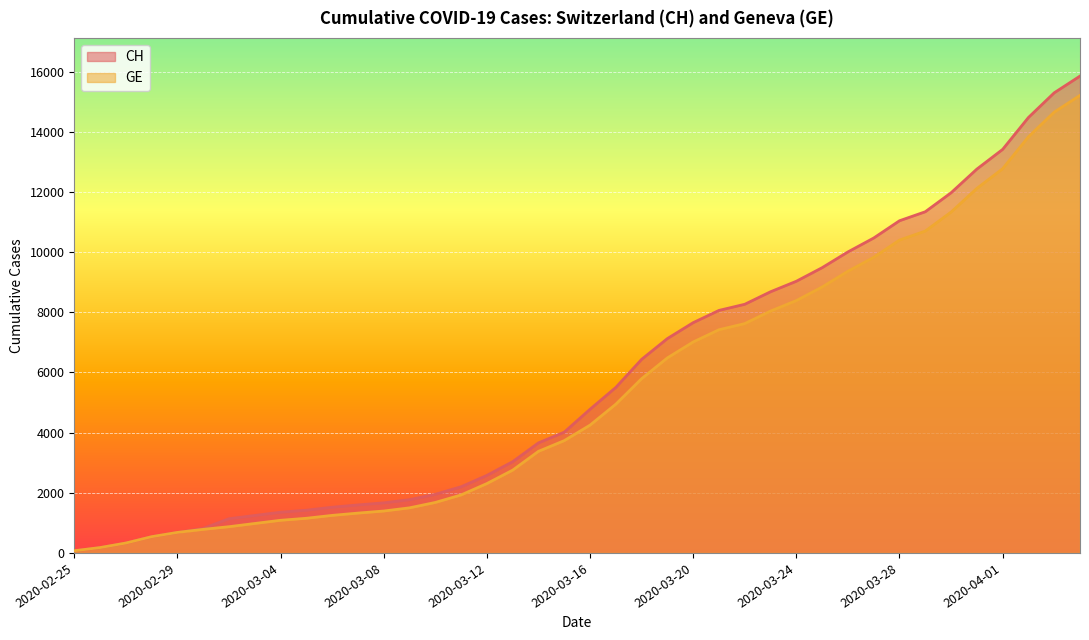

Which has a higher value, 2020-03-25 or 2020-03-19?

2020-03-25